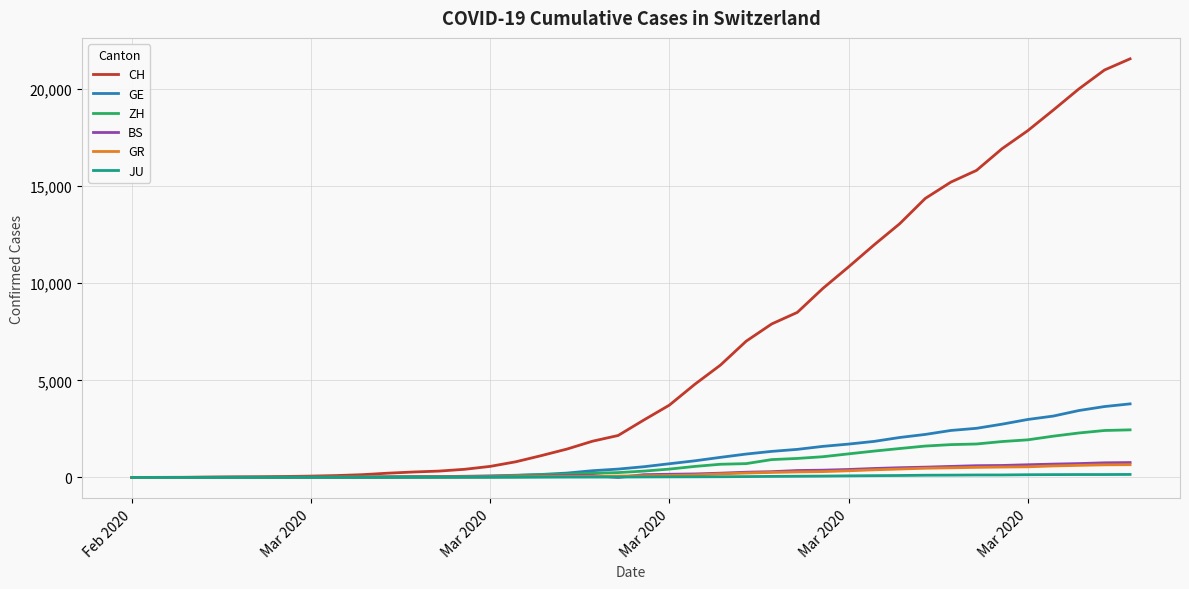

How many lines are shown in the chart?

6